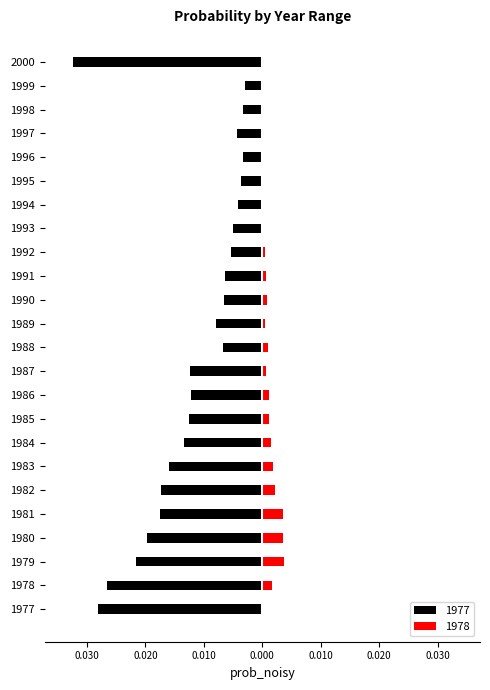

The value of 1977 at 2000 is -0.0. True or false?

True